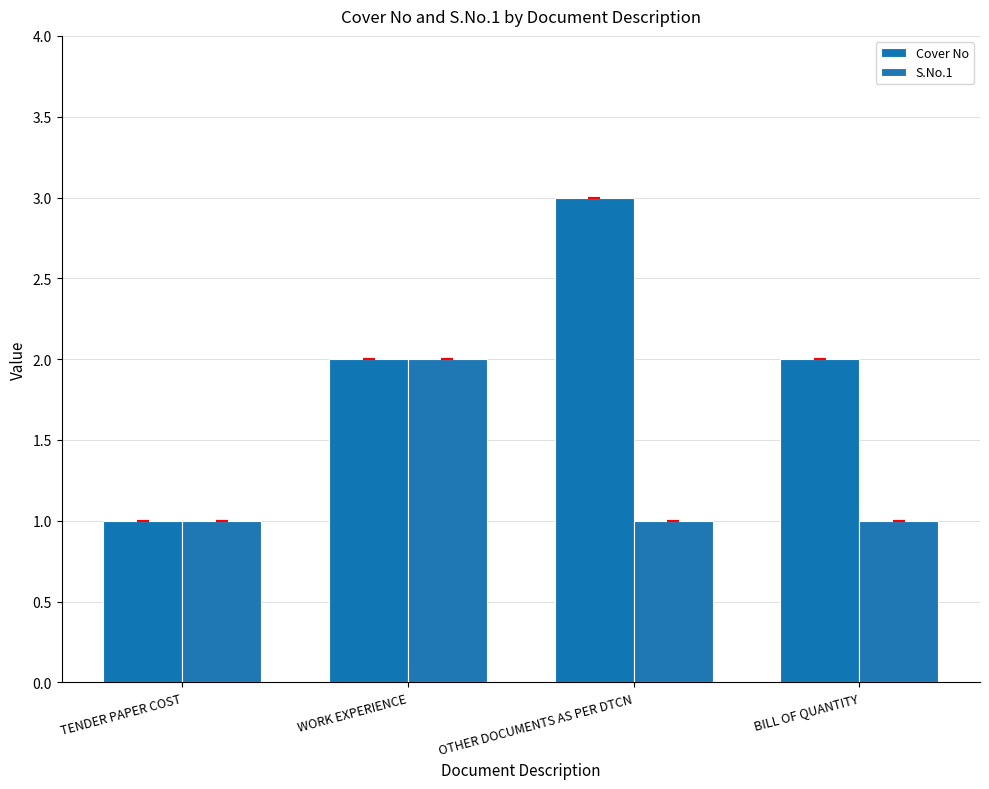

Are the bars grouped side by side (vs. stacked)?

Yes